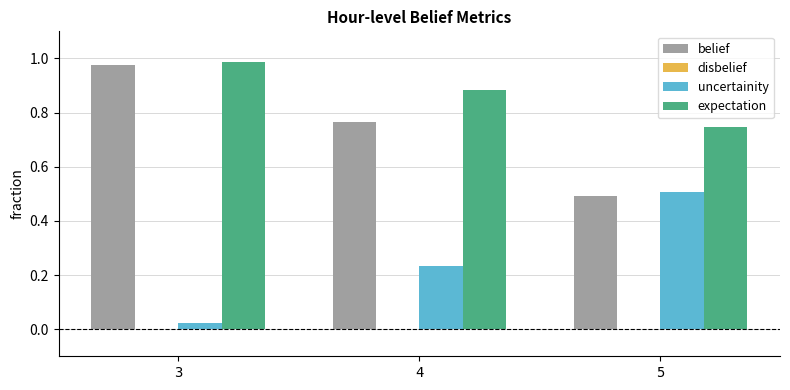

How many bars are there in each group?

3